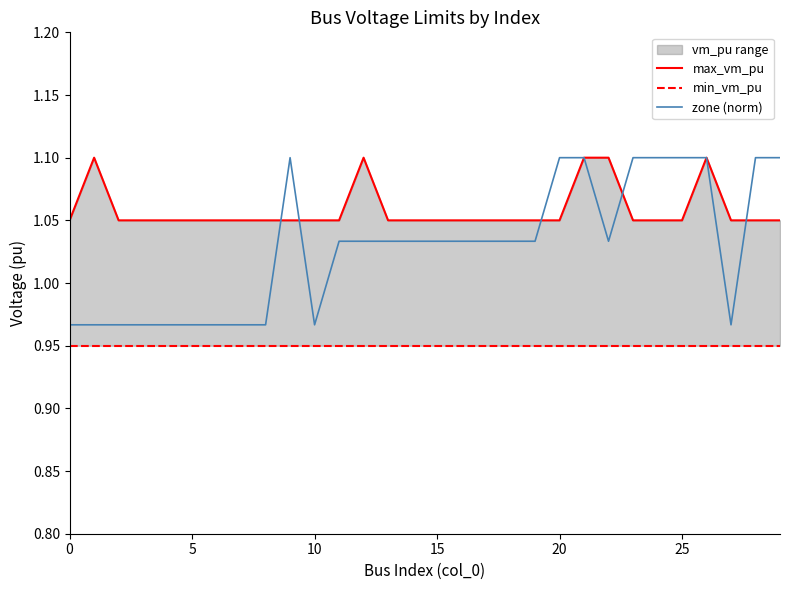

True or false: zone (norm) and min_vm_pu intersect in this chart.

False